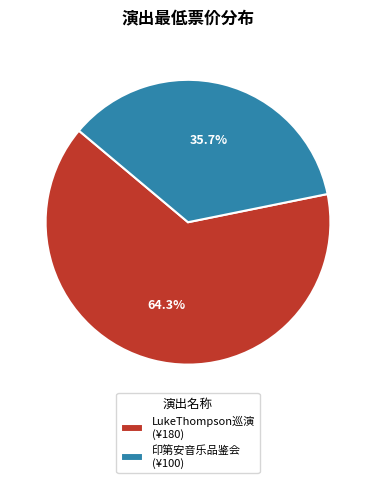

Between LukeThompson巡演 (¥180) and 印第安音乐品鉴会 (¥100), which is larger?

LukeThompson巡演 (¥180)